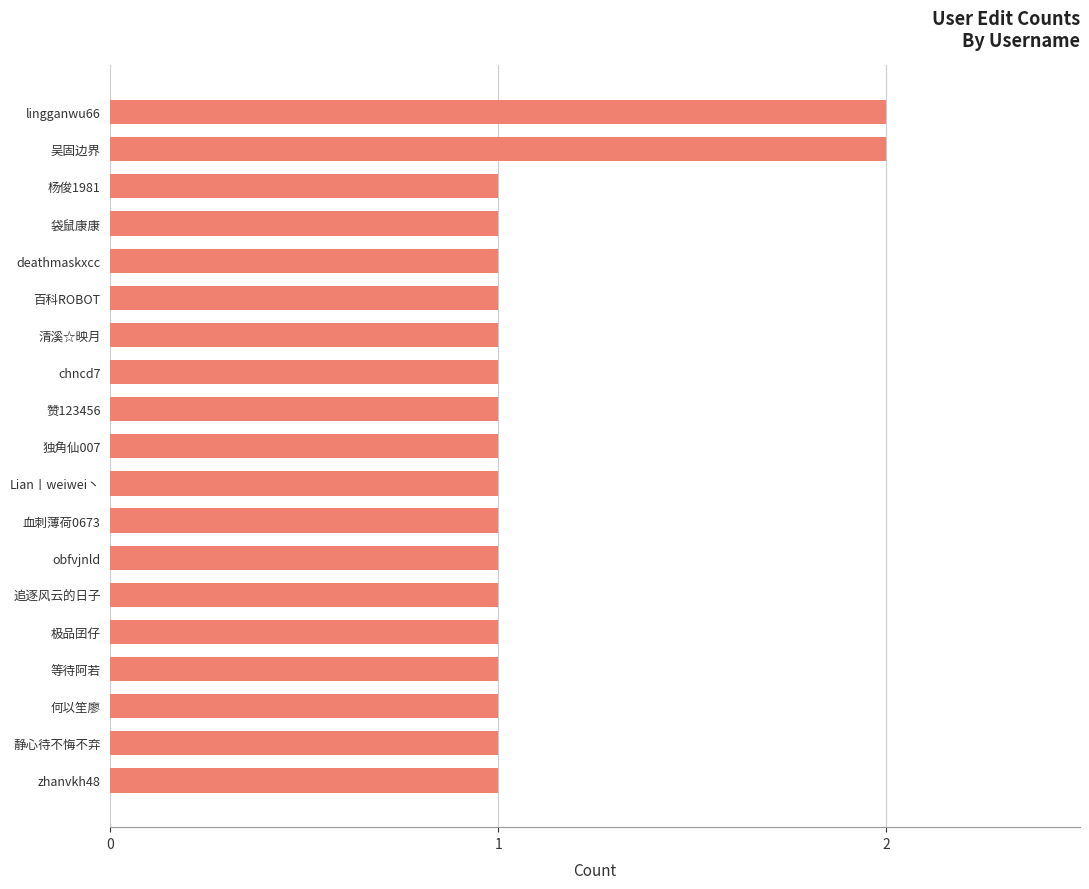

What is the ratio of the value at 清溪☆映月 to the value at 杨俊1981?

1.0